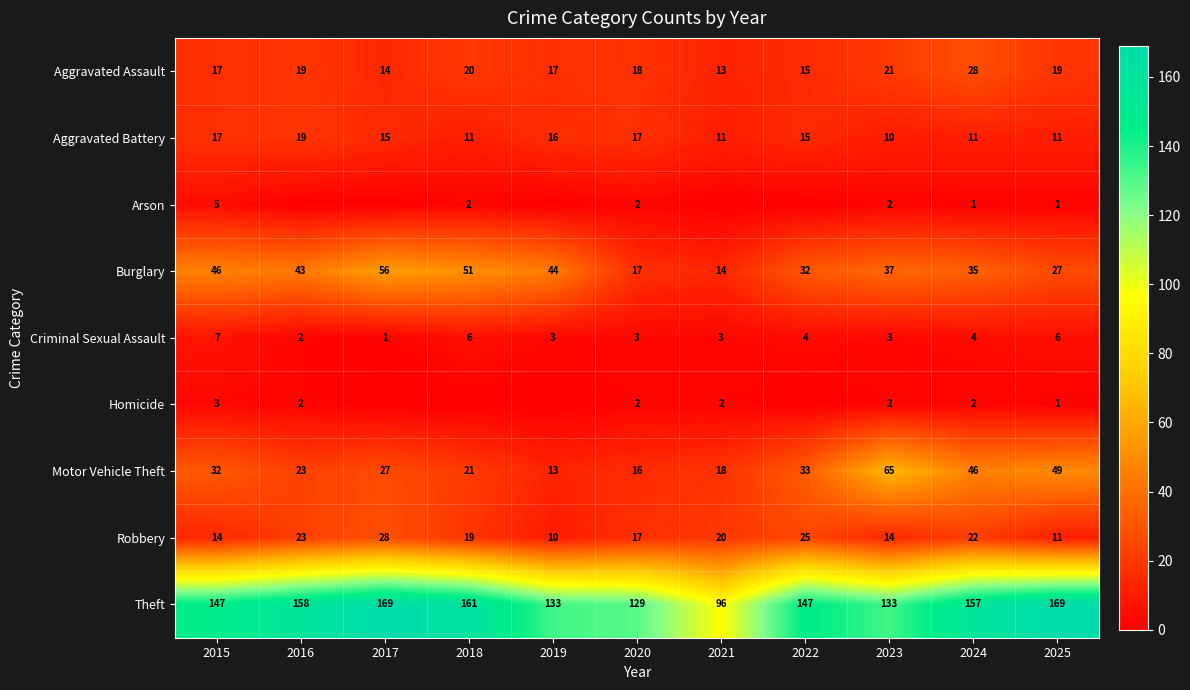

What is the sum of the Robbery values at 2017 and 2023?

42